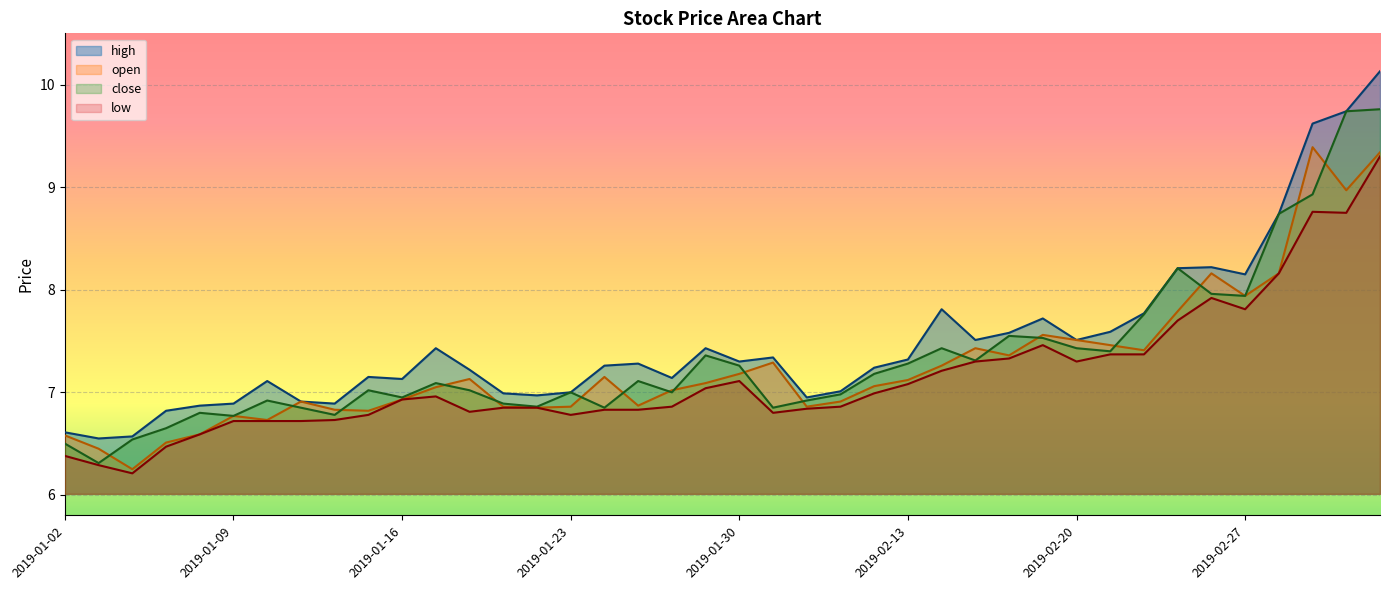

Reading left to right, what are all the values shown in this chart?

open: 2019-01-02=6.6	2019-01-03=6.5	2019-01-04=6.2	2019-01-07=6.5	2019-01-08=6.6	2019-01-09=6.8	2019-01-10=6.7	2019-01-11=6.9	2019-01-14=6.8	2019-01-15=6.8	2019-01-16=6.9	2019-01-17=7.0	2019-01-18=7.1	2019-01-21=6.9	2019-01-22=6.8	2019-01-23=6.9	2019-01-24=7.2	2019-01-25=6.9	2019-01-28=7.0	2019-01-29=7.1	2019-01-30=7.2	2019-01-31=7.3	2019-02-01=6.9	2019-02-11=6.9	2019-02-12=7.1	2019-02-13=7.1	2019-02-14=7.3	2019-02-15=7.4	2019-02-18=7.4	2019-02-19=7.6	2019-02-20=7.5	2019-02-21=7.5	2019-02-22=7.4	2019-02-25=7.8	2019-02-26=8.2	2019-02-27=7.9	2019-02-28=8.2	2019-03-01=9.4	2019-03-04=9.0	2019-03-05=9.3
high: 2019-01-02=6.6	2019-01-03=6.5	2019-01-04=6.6	2019-01-07=6.8	2019-01-08=6.9	2019-01-09=6.9	2019-01-10=7.1	2019-01-11=6.9	2019-01-14=6.9	2019-01-15=7.2	2019-01-16=7.1	2019-01-17=7.4	2019-01-18=7.2	2019-01-21=7.0	2019-01-22=7.0	2019-01-23=7.0	2019-01-24=7.3	2019-01-25=7.3	2019-01-28=7.1	2019-01-29=7.4	2019-01-30=7.3	2019-01-31=7.3	2019-02-01=7.0	2019-02-11=7.0	2019-02-12=7.2	2019-02-13=7.3	2019-02-14=7.8	2019-02-15=7.5	2019-02-18=7.6	2019-02-19=7.7	2019-02-20=7.5	2019-02-21=7.6	2019-02-22=7.8	2019-02-25=8.2	2019-02-26=8.2	2019-02-27=8.2	2019-02-28=8.7	2019-03-01=9.6	2019-03-04=9.7	2019-03-05=10.1
close: 2019-01-02=6.5	2019-01-03=6.3	2019-01-04=6.5	2019-01-07=6.7	2019-01-08=6.8	2019-01-09=6.8	2019-01-10=6.9	2019-01-11=6.8	2019-01-14=6.8	2019-01-15=7.0	2019-01-16=7.0	2019-01-17=7.1	2019-01-18=7.0	2019-01-21=6.9	2019-01-22=6.9	2019-01-23=7.0	2019-01-24=6.8	2019-01-25=7.1	2019-01-28=7.0	2019-01-29=7.4	2019-01-30=7.3	2019-01-31=6.8	2019-02-01=6.9	2019-02-11=7.0	2019-02-12=7.2	2019-02-13=7.3	2019-02-14=7.4	2019-02-15=7.3	2019-02-18=7.5	2019-02-19=7.5	2019-02-20=7.4	2019-02-21=7.4	2019-02-22=7.8	2019-02-25=8.2	2019-02-26=8.0	2019-02-27=7.9	2019-02-28=8.7	2019-03-01=8.9	2019-03-04=9.7	2019-03-05=9.8
low: 2019-01-02=6.4	2019-01-03=6.3	2019-01-04=6.2	2019-01-07=6.5	2019-01-08=6.6	2019-01-09=6.7	2019-01-10=6.7	2019-01-11=6.7	2019-01-14=6.7	2019-01-15=6.8	2019-01-16=6.9	2019-01-17=7.0	2019-01-18=6.8	2019-01-21=6.8	2019-01-22=6.8	2019-01-23=6.8	2019-01-24=6.8	2019-01-25=6.8	2019-01-28=6.9	2019-01-29=7.0	2019-01-30=7.1	2019-01-31=6.8	2019-02-01=6.8	2019-02-11=6.9	2019-02-12=7.0	2019-02-13=7.1	2019-02-14=7.2	2019-02-15=7.3	2019-02-18=7.3	2019-02-19=7.5	2019-02-20=7.3	2019-02-21=7.4	2019-02-22=7.4	2019-02-25=7.7	2019-02-26=7.9	2019-02-27=7.8	2019-02-28=8.2	2019-03-01=8.8	2019-03-04=8.8	2019-03-05=9.3